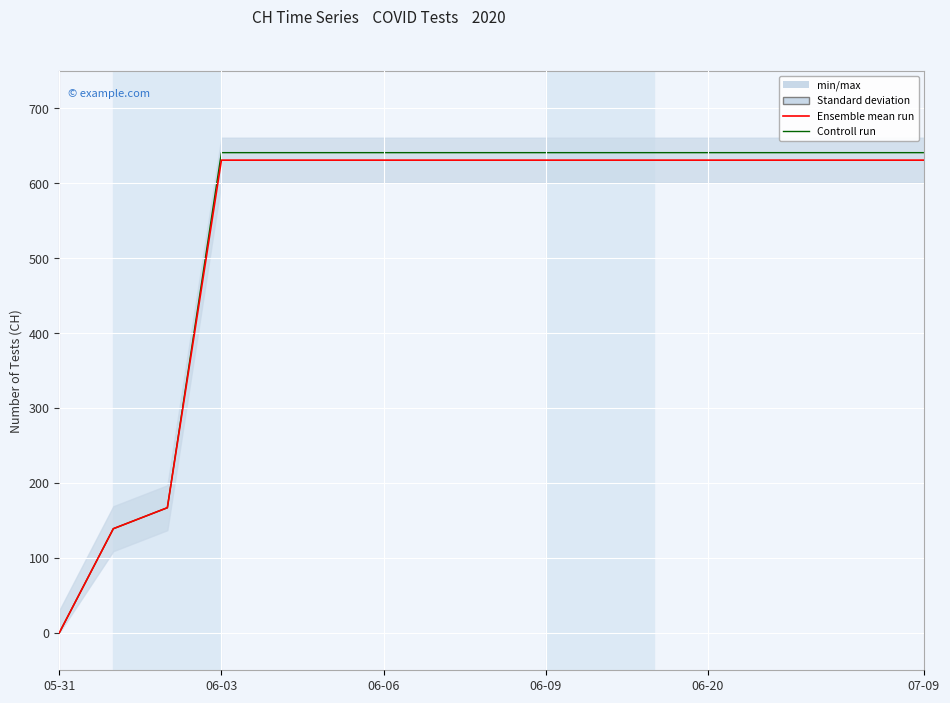

What is the label of the 1st point from the left?

05-31